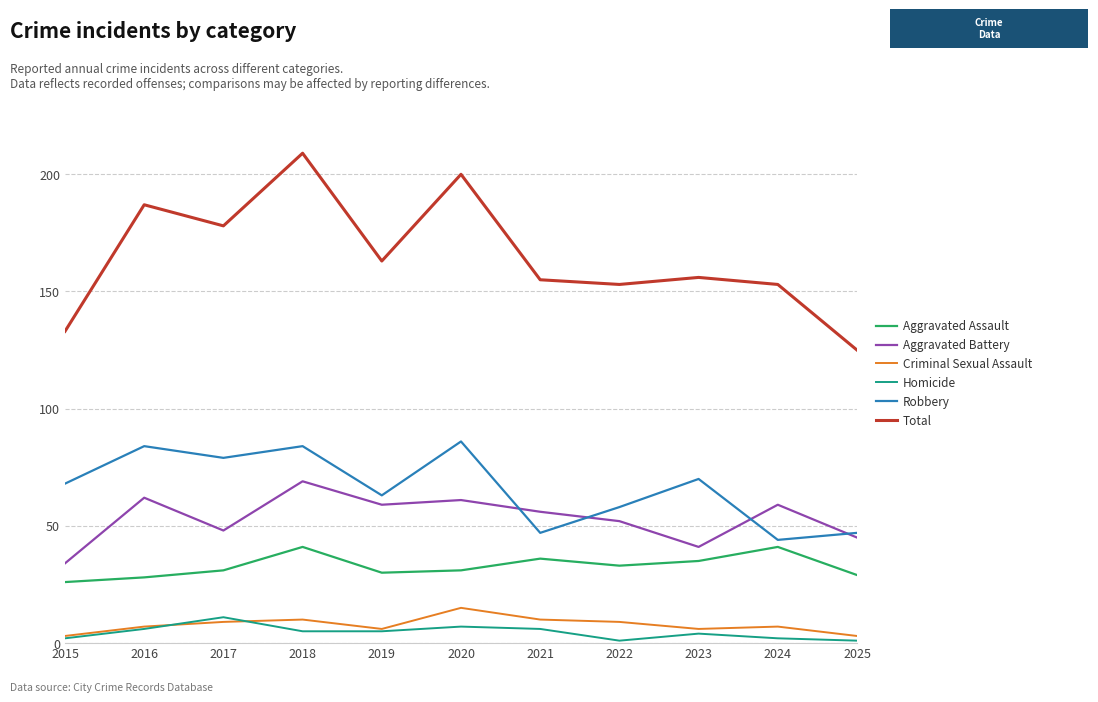

What is the difference between the maximum and minimum values in the Aggravated Assault series?

15